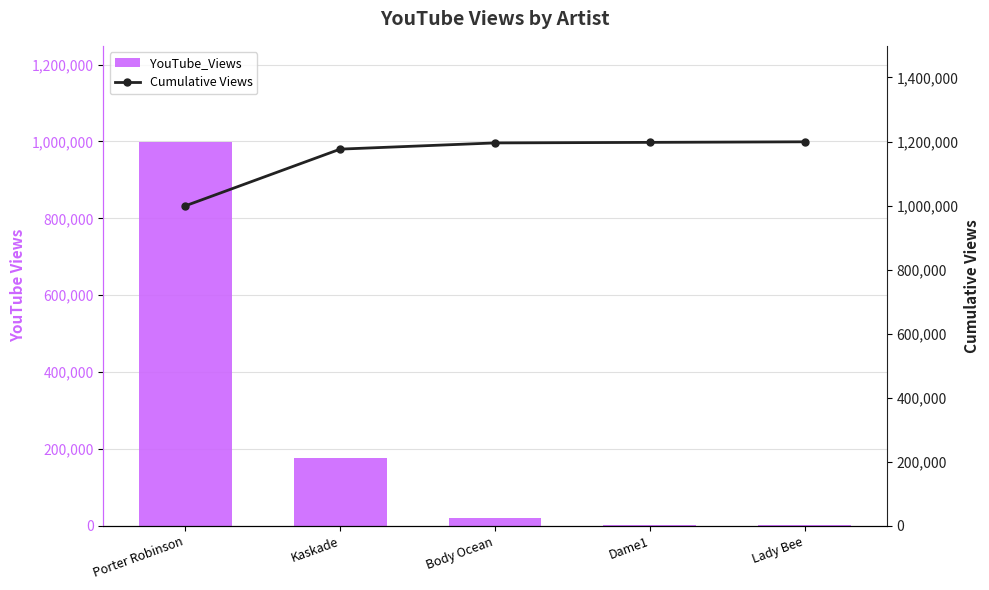

Rank the series at Dame1 from lowest to highest value.

YouTube_Views, Cumulative Views